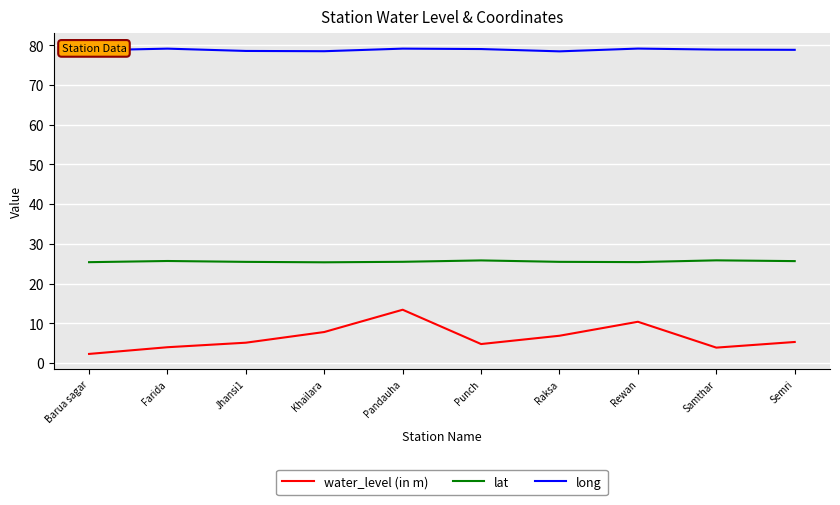

Does the chart have visible grid lines?

Yes